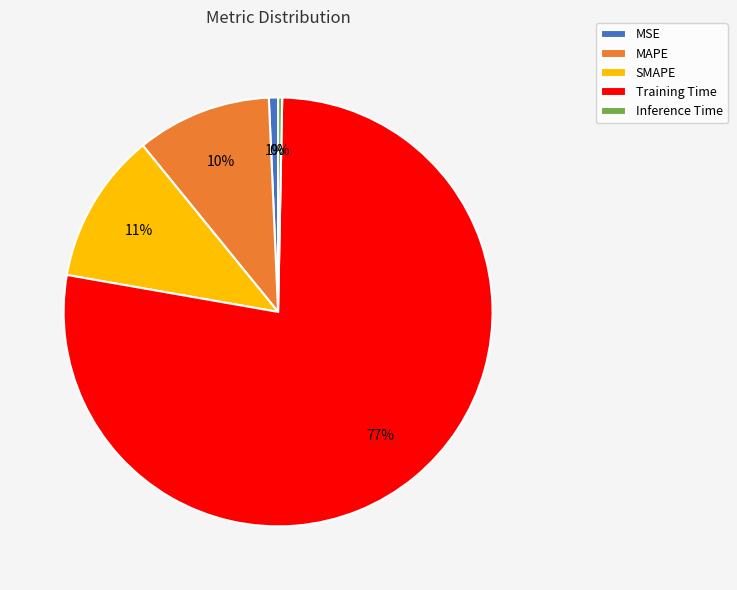

True or false: MAPE accounts for 10% of the total.

True